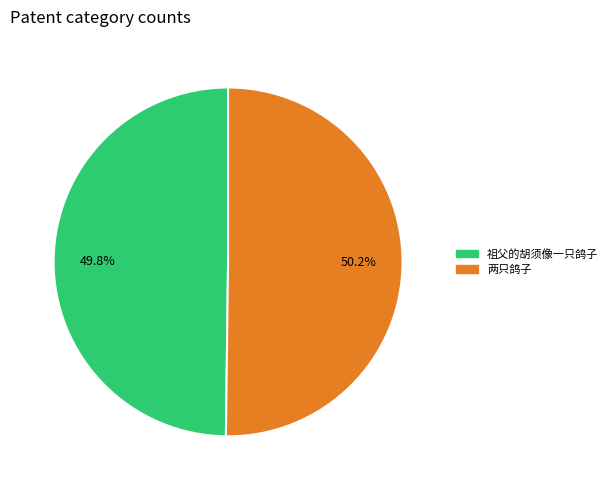

How many slices are in this pie chart?

2